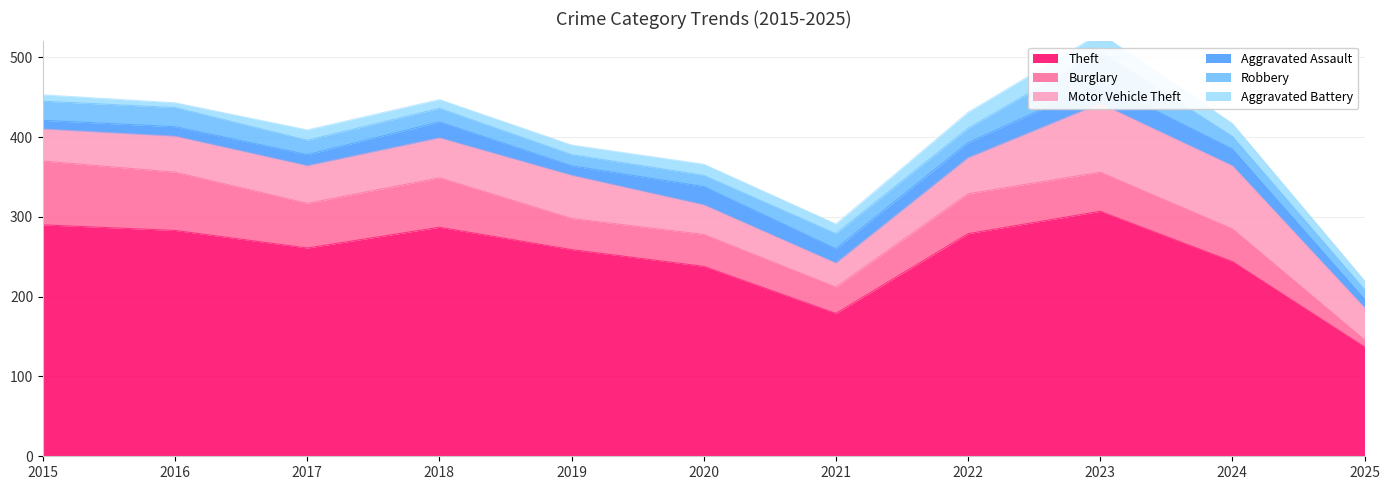

How many series are shown in this chart?

6